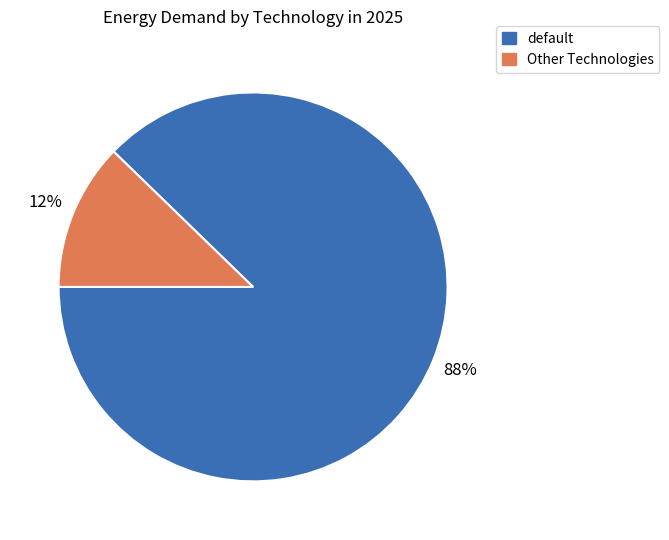

Is it true that default is 95% of the pie?

False